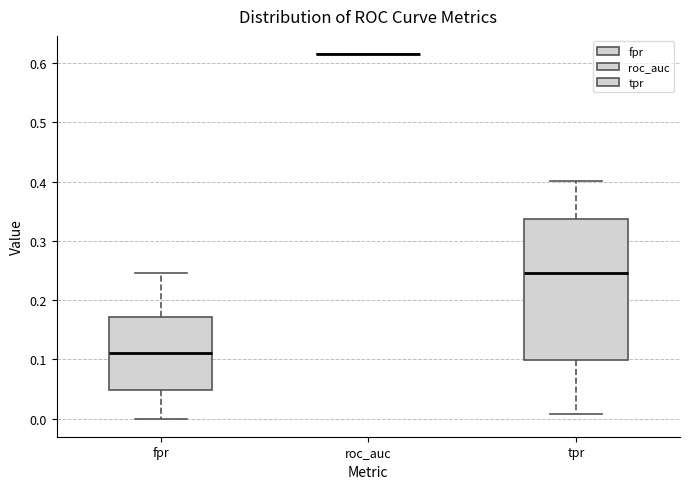

Reading left to right, transcribe this box plot: for each box, give where its median line is, the range the box spans, and where its two whiskers end, as read against the y-axis. The values are not printed on the chart, so give them approximately, as read against the axis.

fpr: median 0.11, box 0.05 to 0.17, whiskers 0.00 to 0.25
roc_auc: box collapsed to a line at 0.62, whiskers 0.62 to 0.62
tpr: median 0.25, box 0.10 to 0.34, whiskers 0.01 to 0.40